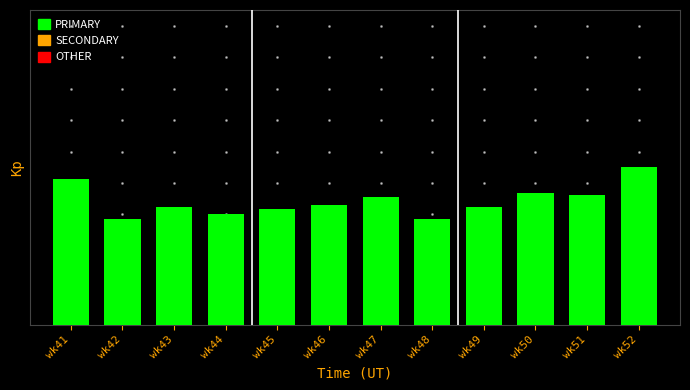

Reading left to right, what are all the values shown in this chart?

46.1	33.5	37.4	35.3	36.9	38.1	40.4	33.7	37.3	42.0	41.2	50.0